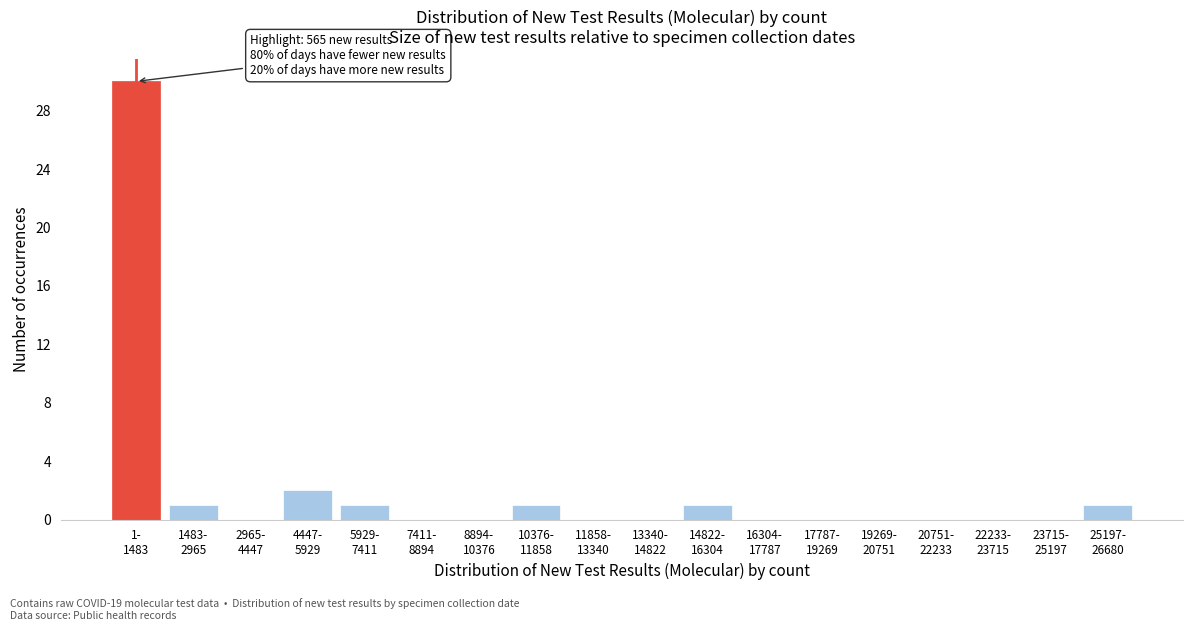

What is the greatest value displayed?

30